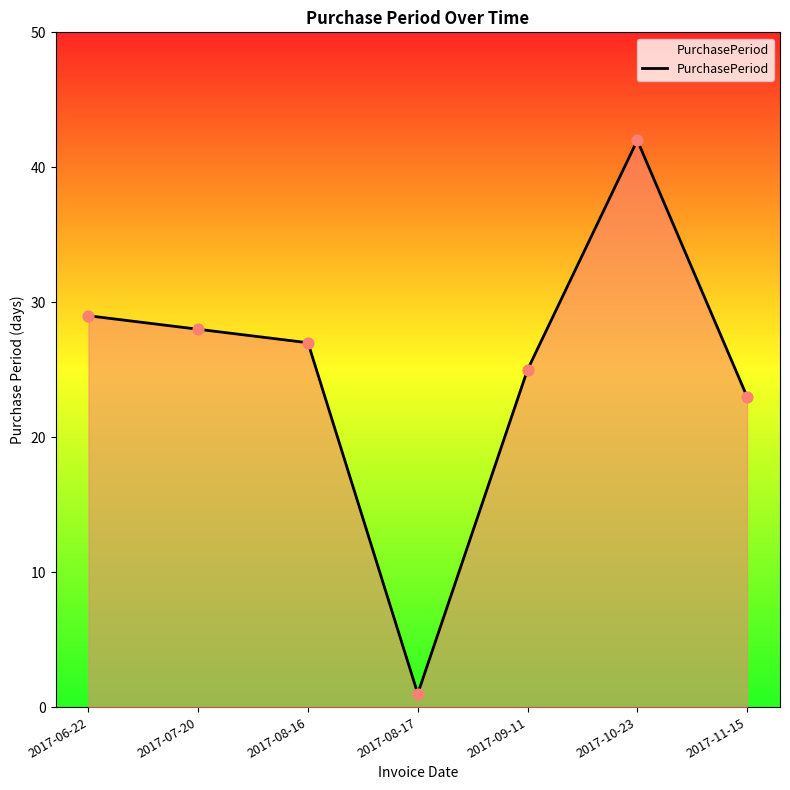

Approximately how many times larger is the value at 2017-09-11 compared to 2017-11-15?

1.1